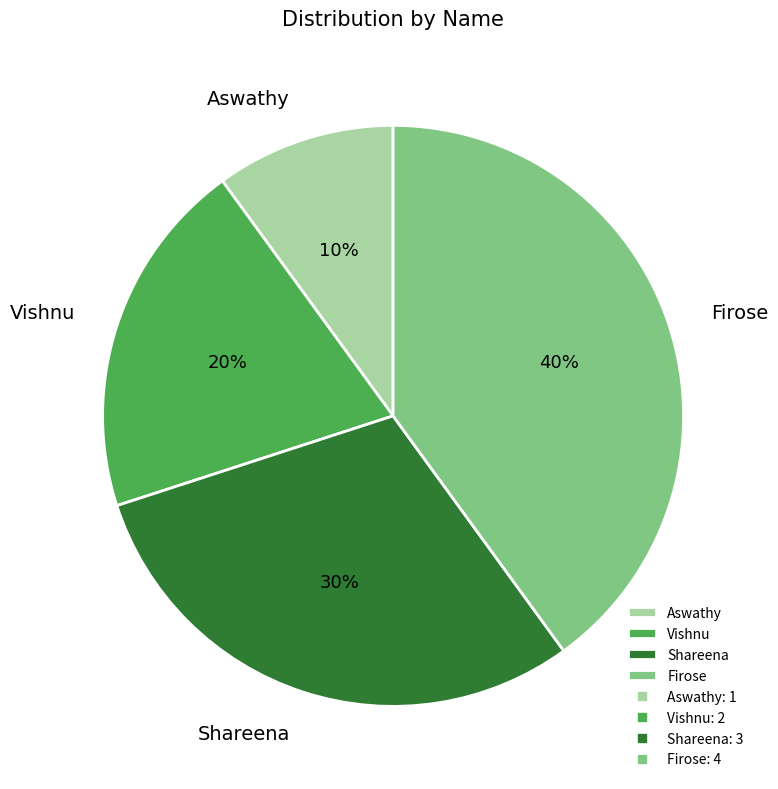

What percentage is the Shareena slice, to the nearest percent?

30%